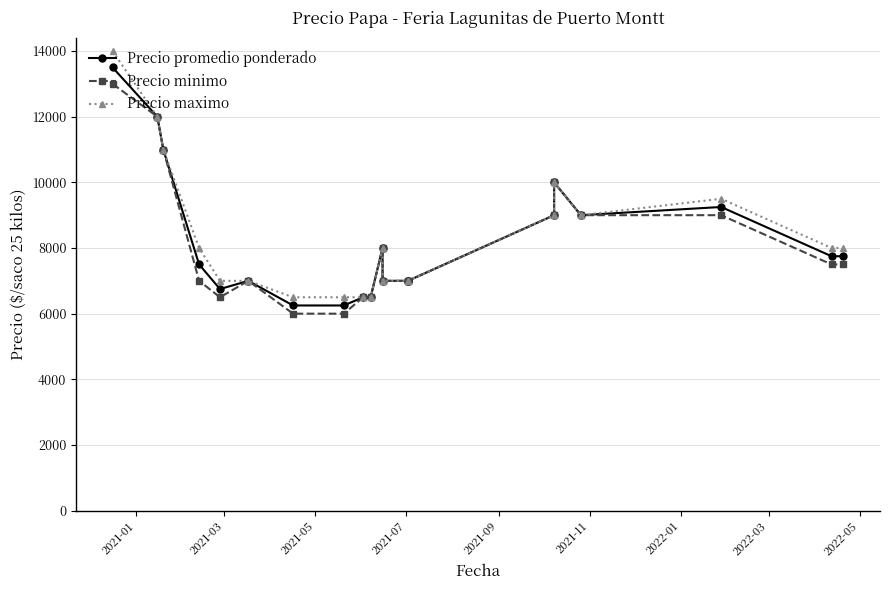

Count the number of data series in this chart.

3